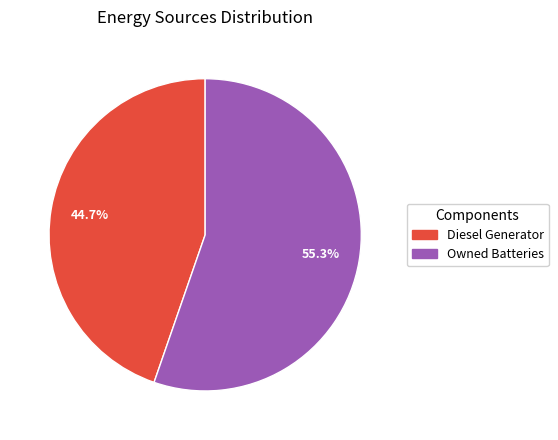

What is the total percentage of Diesel Generator and Owned Batteries?

100.0%